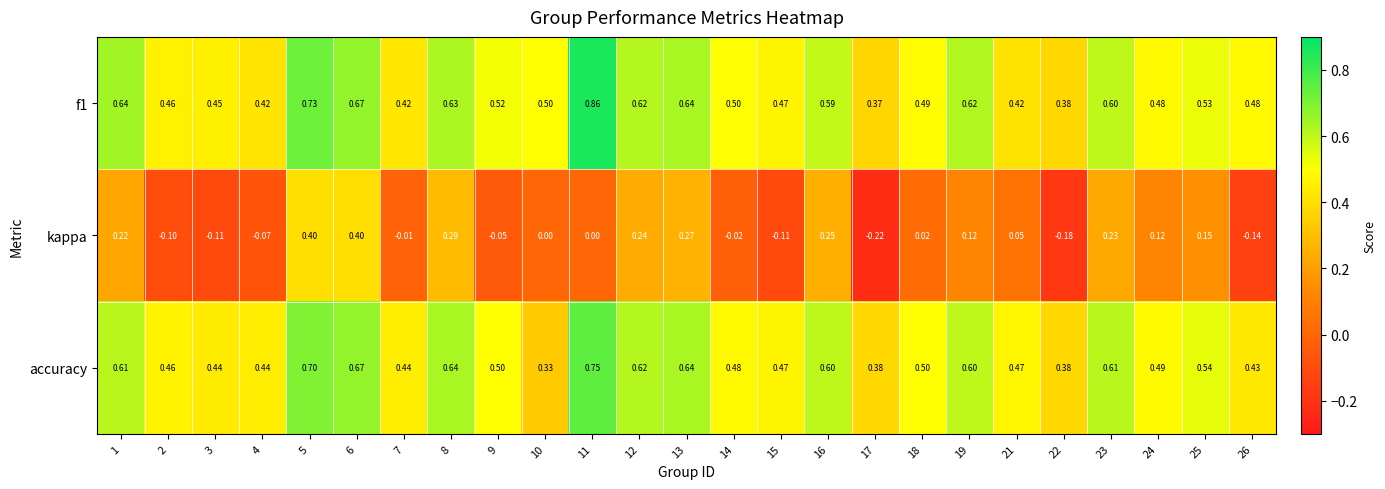

Is the value of accuracy at 12 greater than the value of f1 at 13?

No